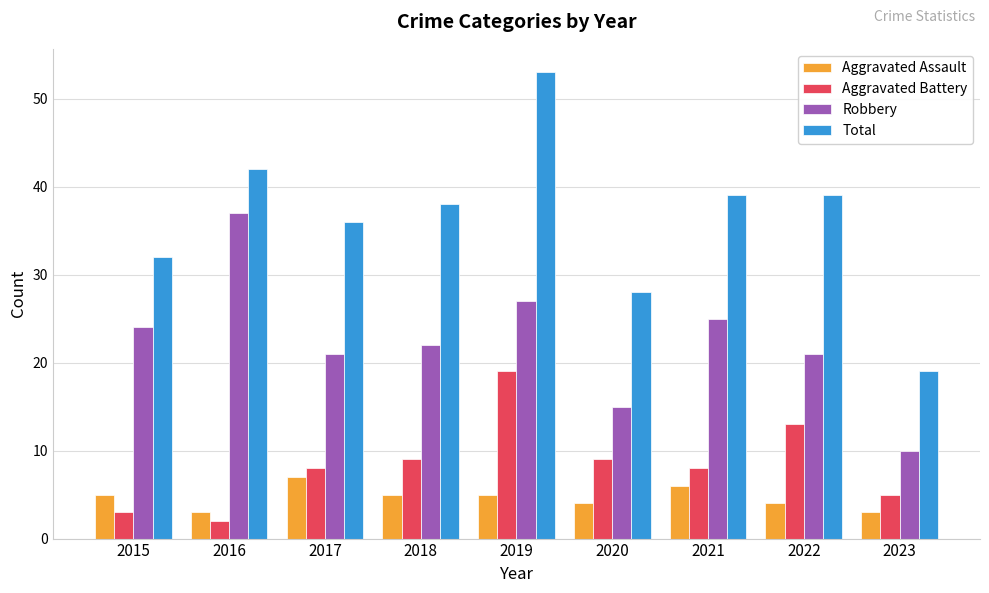

Is it true that Total equals 49 at 2015?

False